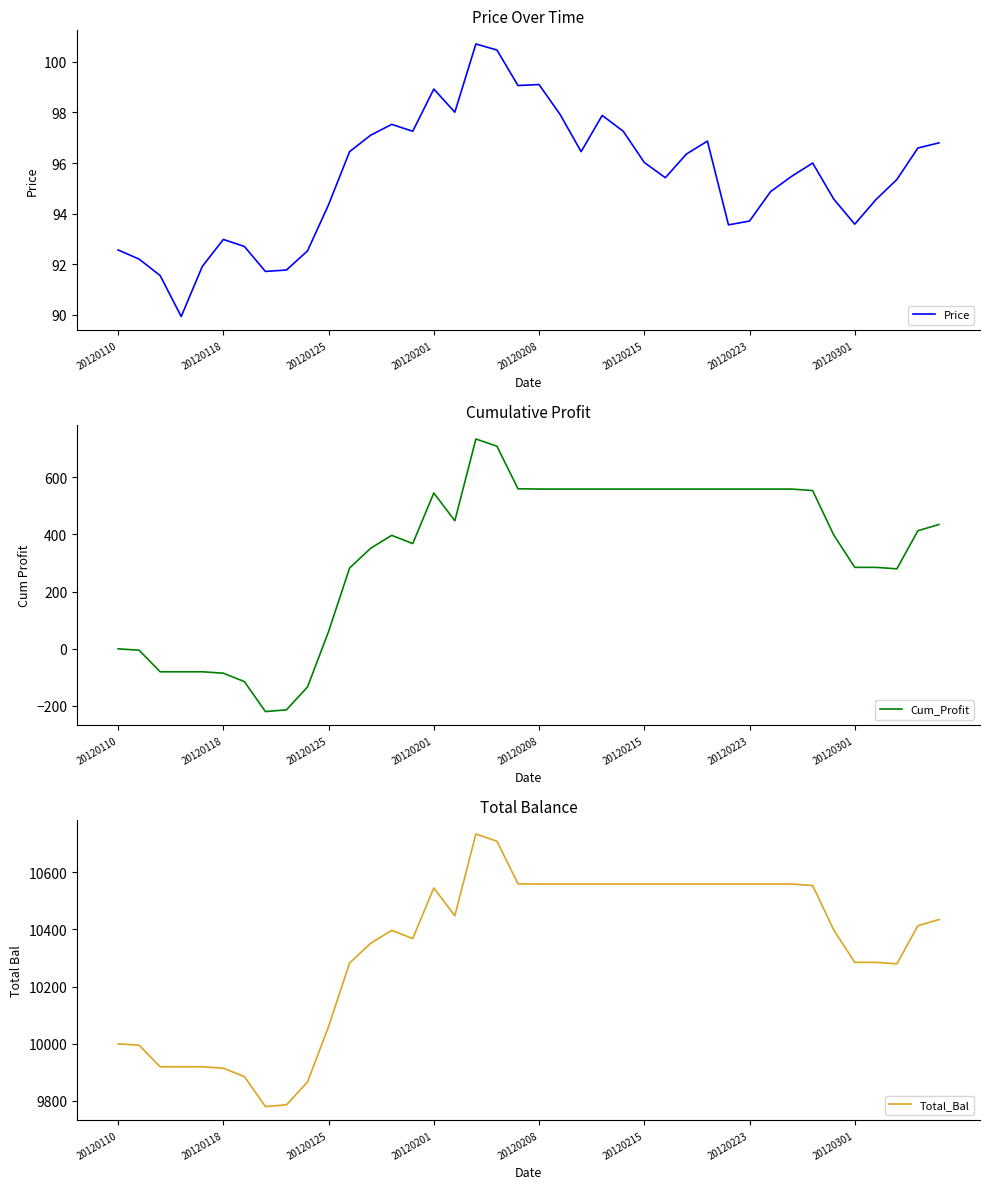

What is the minimum value for Cum_Profit?

-219.5